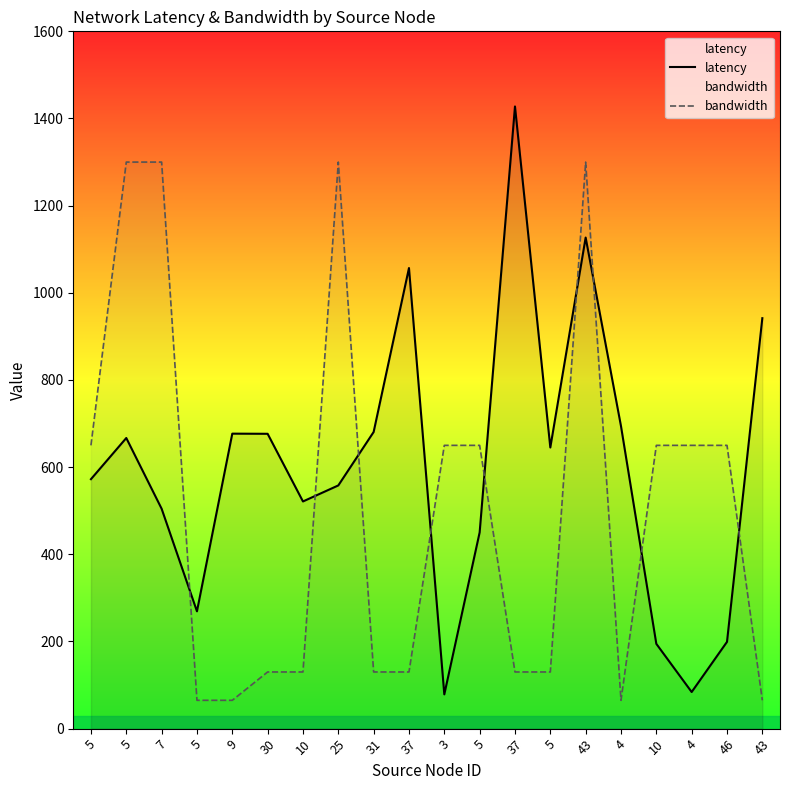

What is the minimum value shown in the chart?

65.0